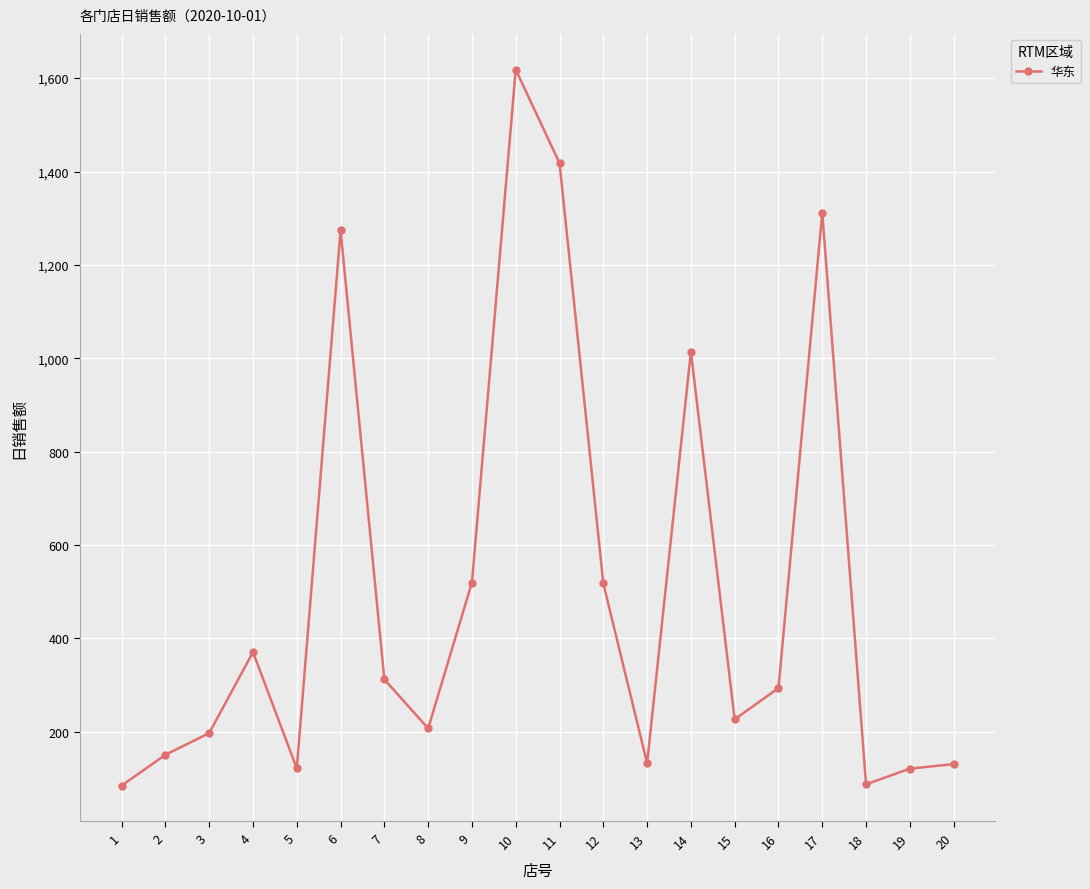

Is it true that the value at 6 is 1273.7?

True